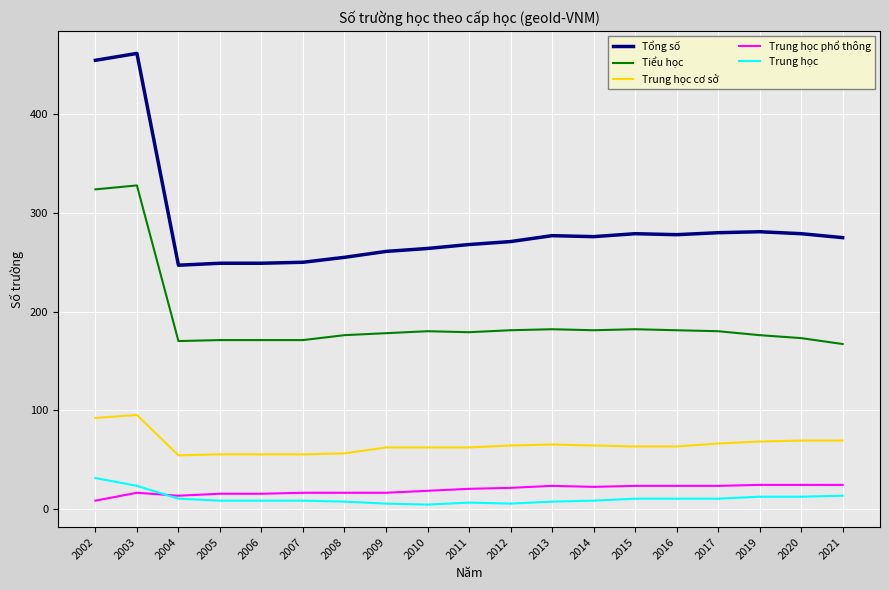

Which series has the largest total across all categories?

Tổng số